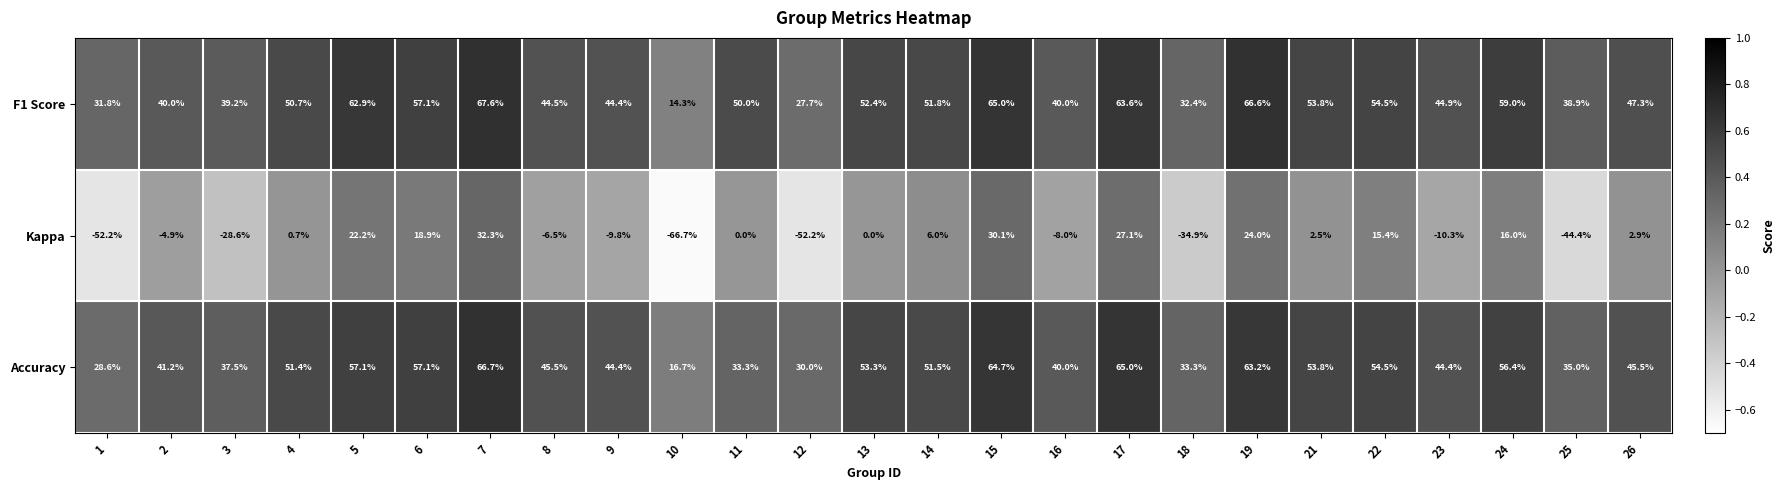

What is the difference between the maximum and minimum values in the Kappa series?

99.0